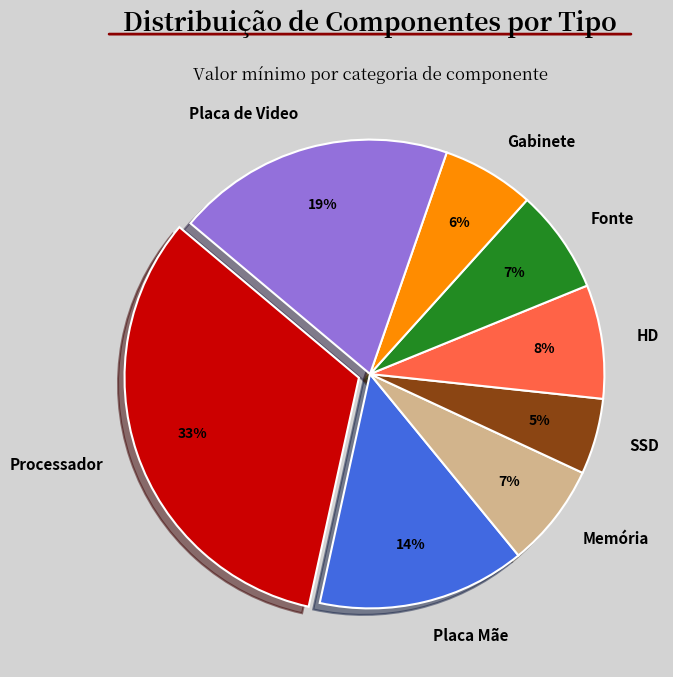

Which has a higher value, SSD or Processador?

Processador